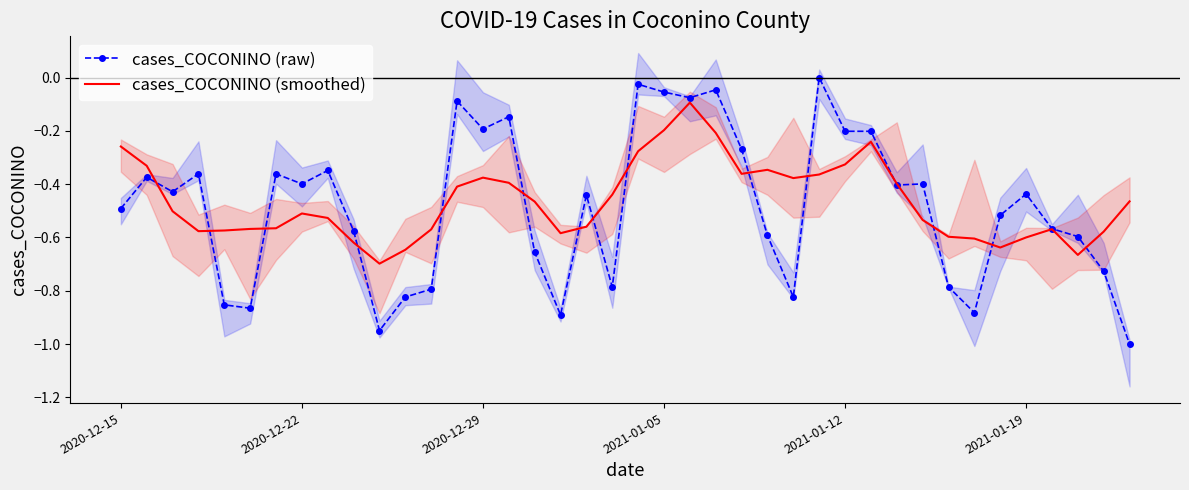

Rank the series by their average value, from highest to lowest.

cases_COCONINO (smoothed), cases_COCONINO (raw)